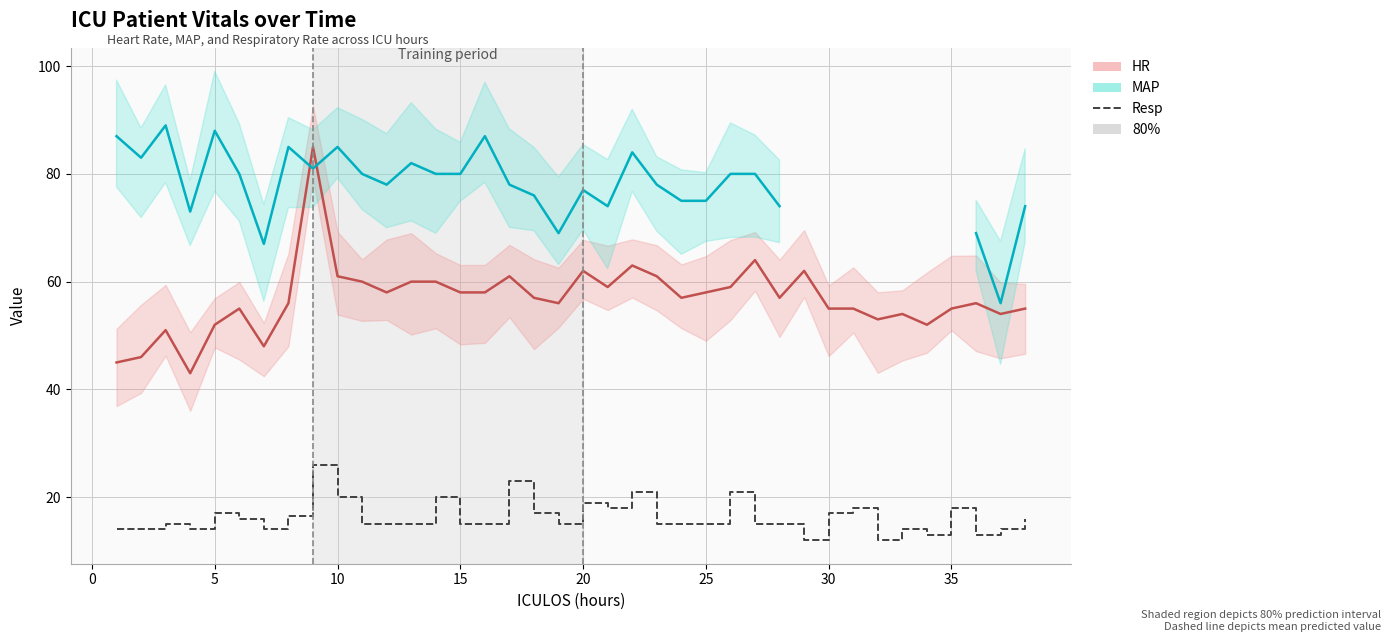

Rank the series at 25 from lowest to highest value.

Resp, HR, MAP